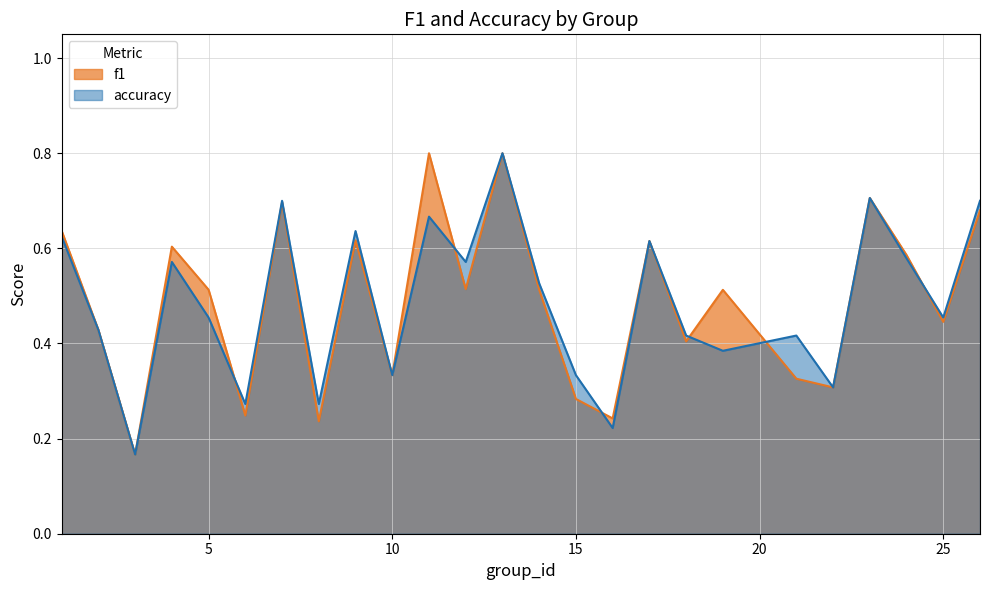

List the labels in order of f1 value, smallest first.

3, 8, 16, 6, 15, 22, 21, 10, 18, 2, 25, 19, 5, 14, 12, 24, 4, 17, 9, 1, 26, 7, 23, 13, 11